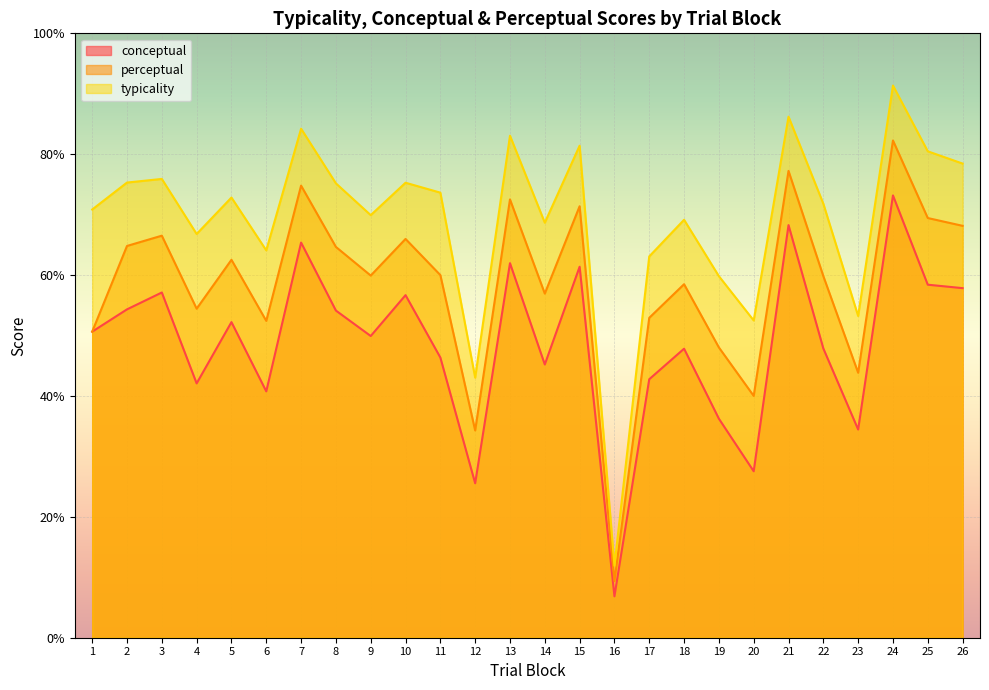

True or false: perceptual has more than 0 interior local peaks.

True